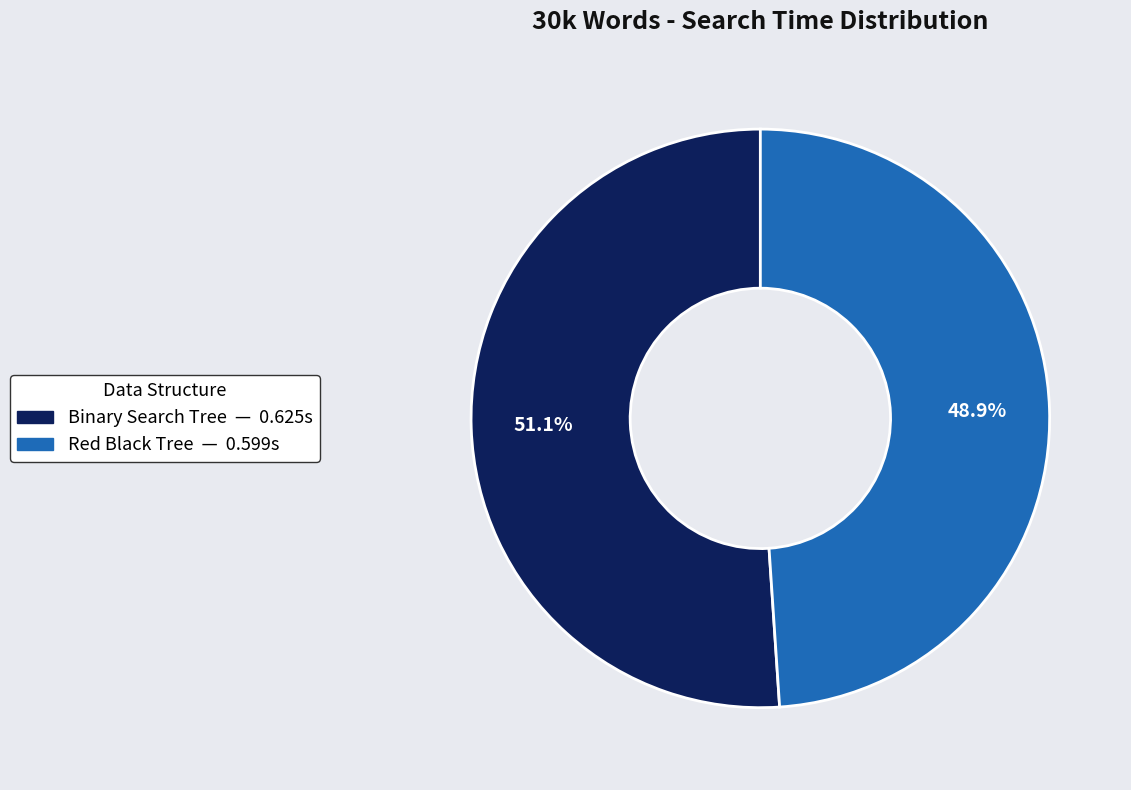

How many segments does this pie chart have?

2